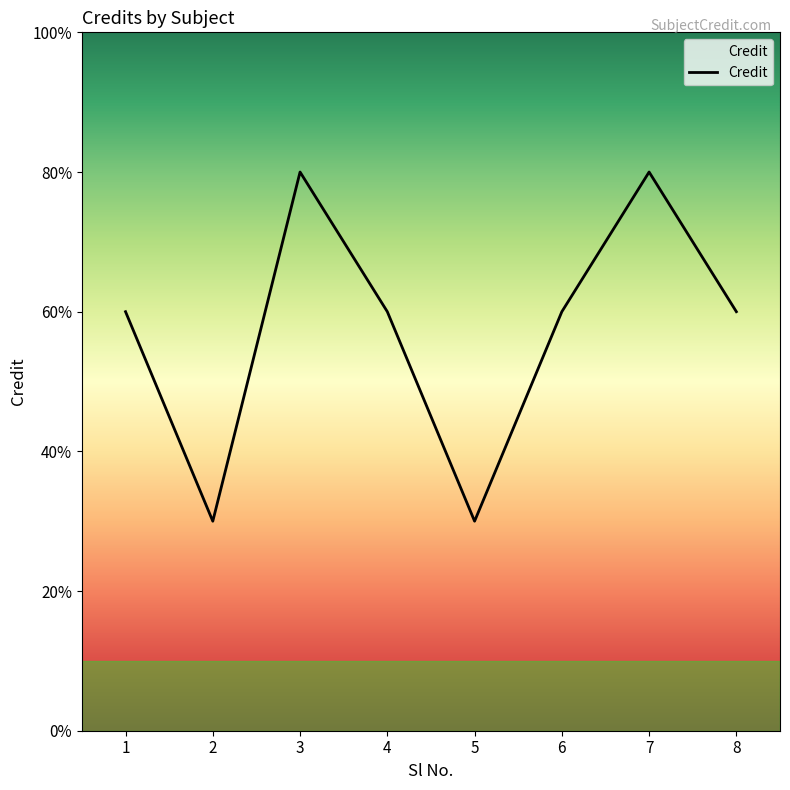

Does the chart display data point markers on the line(s)?

No